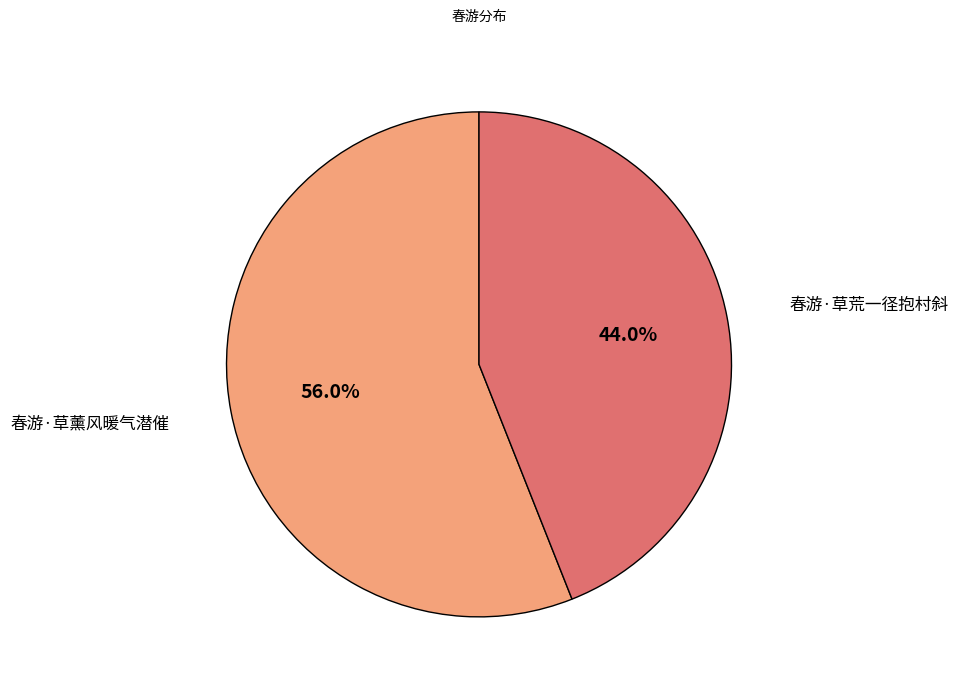

Approximately how many times larger is the value at 春游·草薰风暖气潜催 compared to 春游·草荒一径抱村斜?

1.3